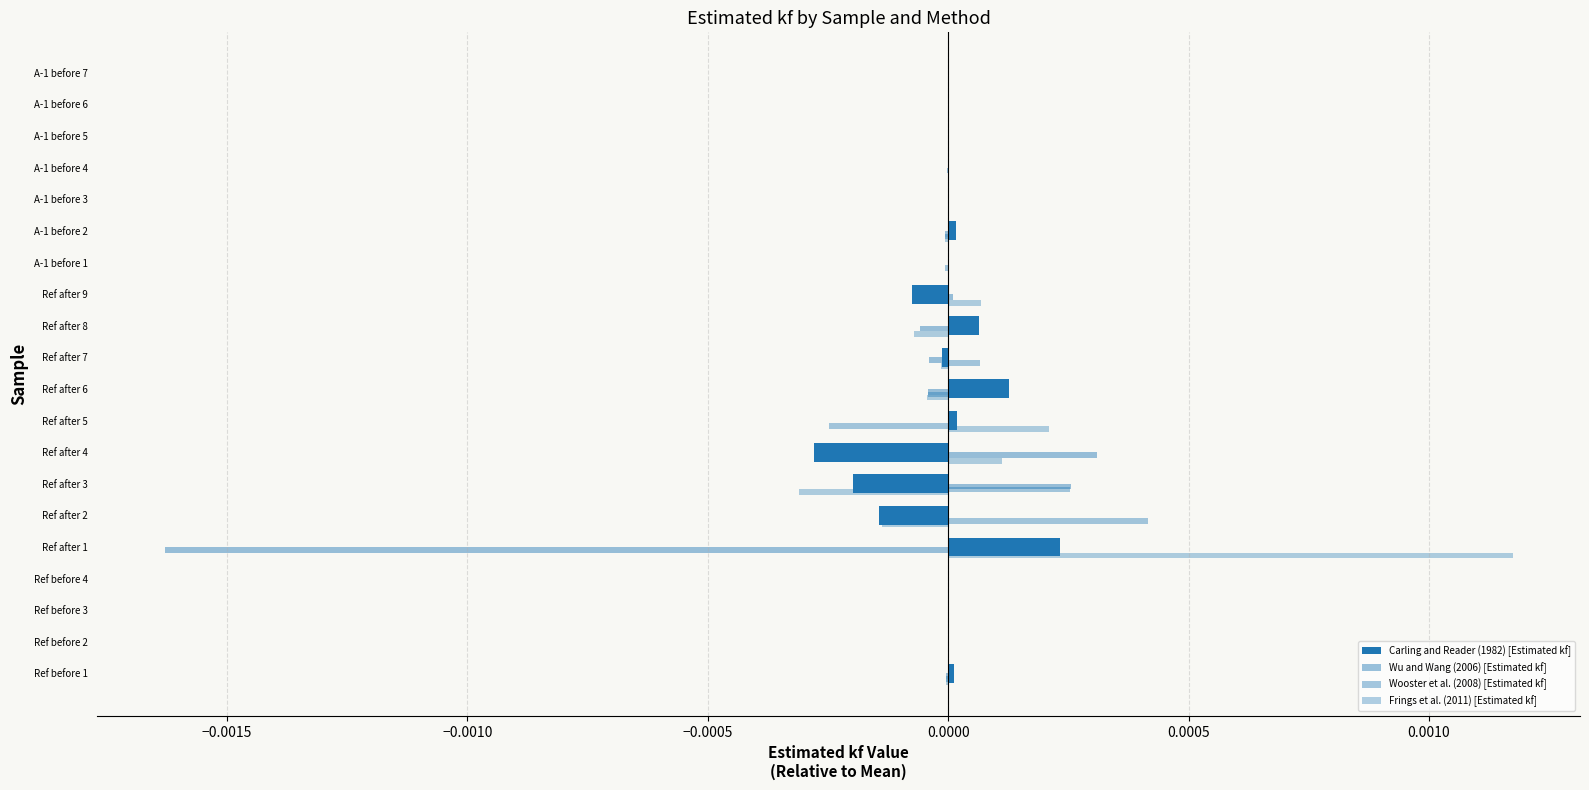

How many series are shown in this chart?

4